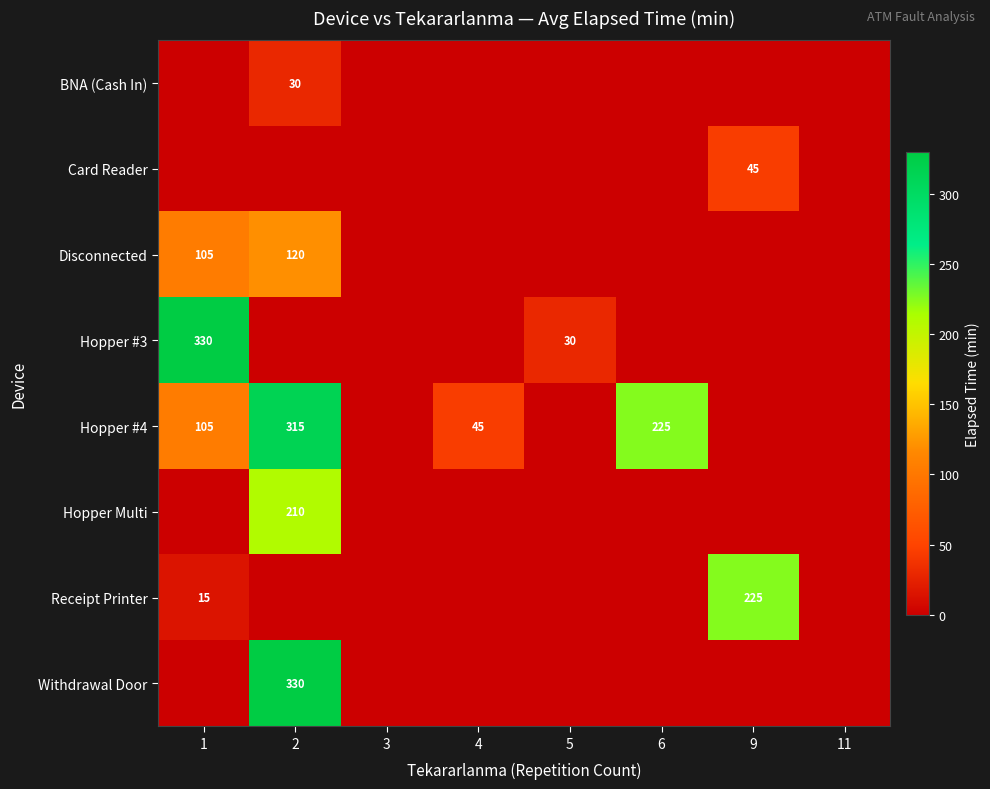

The value of Hopper #4 at 6 is 225. True or false?

True